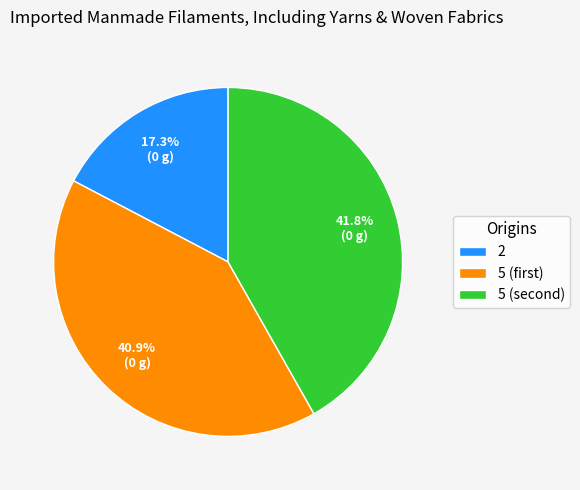

What percentage is NOT represented by 2?

82.7%